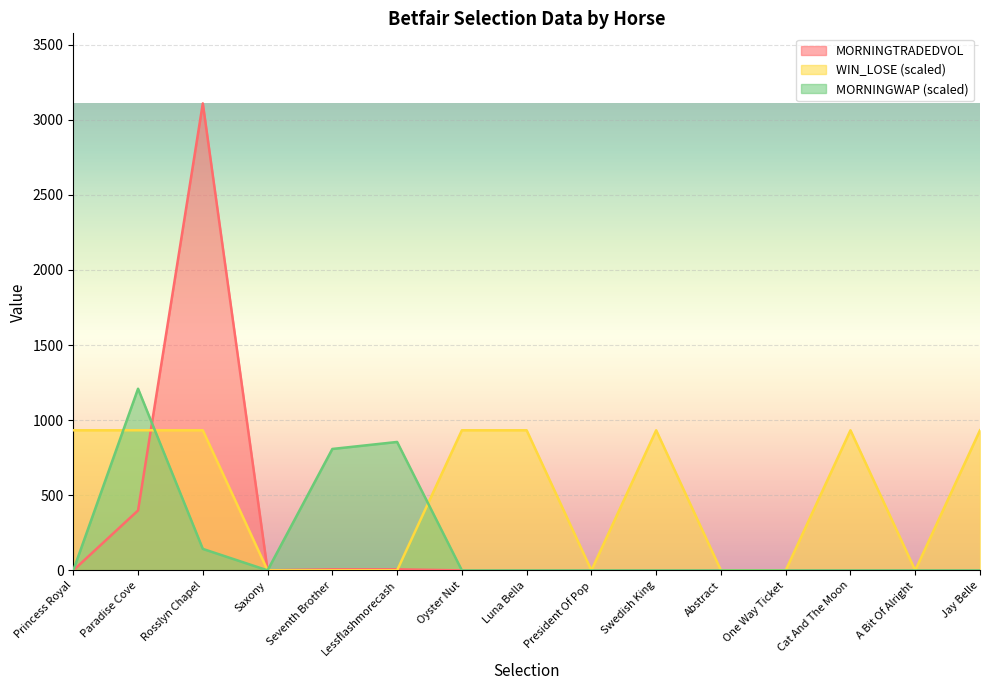

Reading left to right, transcribe all the data shown in this chart.

MORNINGTRADEDVOL: Princess Royal=0.0	Paradise Cove=398.9	Rosslyn Chapel=3109.1	Saxony=0.0	Seventh Brother=7.1	Lessflashmorecash=7.1	Oyster Nut=0.0	Luna Bella=0.0	President Of Pop=0.0	Swedish King=0.0	Abstract=0.0	One Way Ticket=0.0	Cat And The Moon=0.0	A Bit Of Alright=0.0	Jay Belle=0.0
WIN_LOSE: Princess Royal=932.7	Paradise Cove=932.7	Rosslyn Chapel=932.7	Saxony=0.0	Seventh Brother=0.0	Lessflashmorecash=0.0	Oyster Nut=932.7	Luna Bella=932.7	President Of Pop=0.0	Swedish King=932.7	Abstract=0.0	One Way Ticket=0.0	Cat And The Moon=932.7	A Bit Of Alright=0.0	Jay Belle=932.7
MORNINGWAP: Princess Royal=0.0	Paradise Cove=1209.4	Rosslyn Chapel=143.0	Saxony=0.0	Seventh Brother=808.4	Lessflashmorecash=855.0	Oyster Nut=0.0	Luna Bella=0.0	President Of Pop=0.0	Swedish King=0.0	Abstract=0.0	One Way Ticket=0.0	Cat And The Moon=0.0	A Bit Of Alright=0.0	Jay Belle=0.0